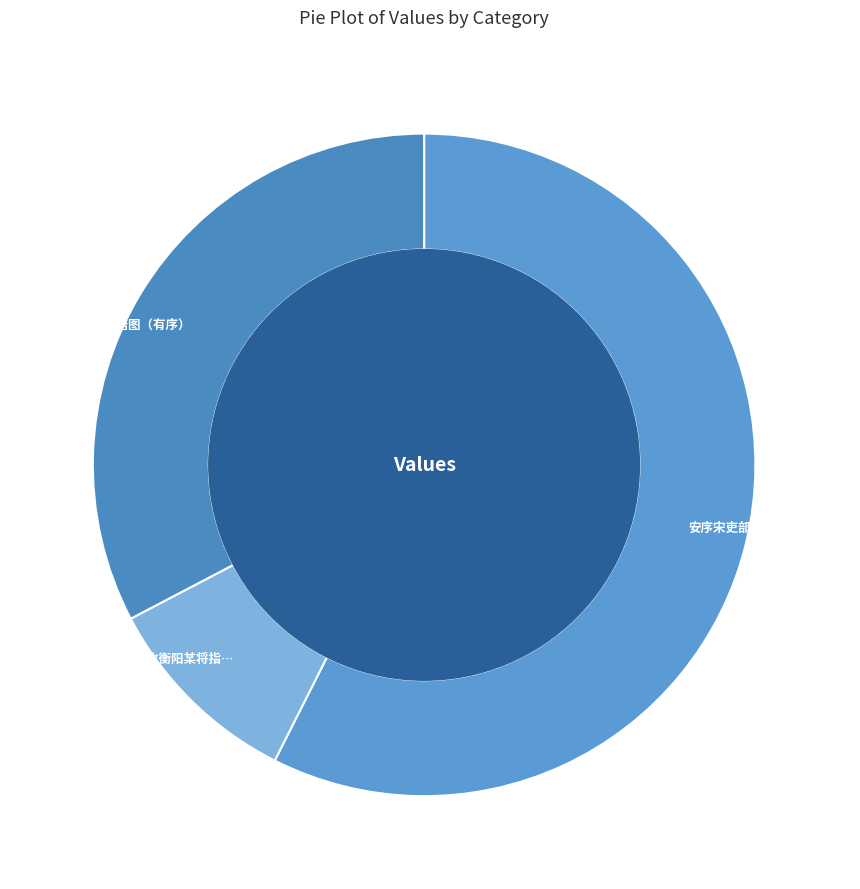

Count the number of slices in the pie.

3